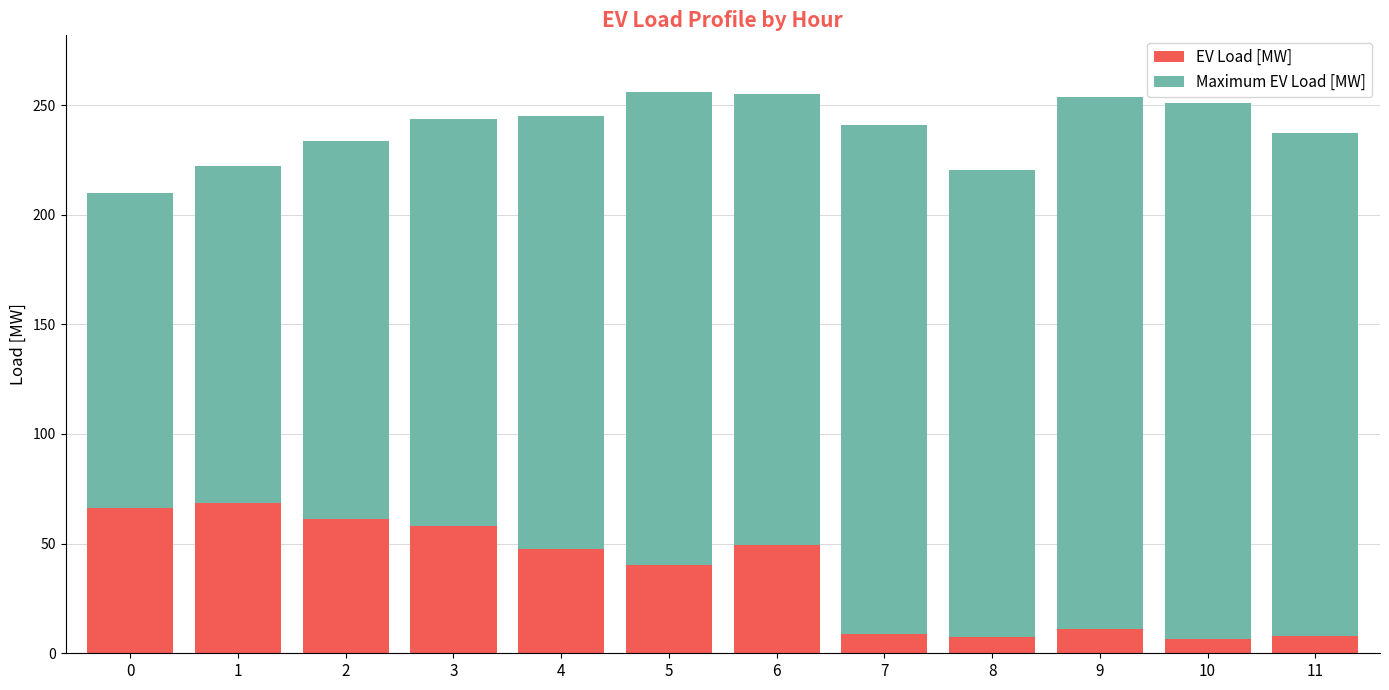

The value of EV Load [MW] at 4 is 47.5. True or false?

True